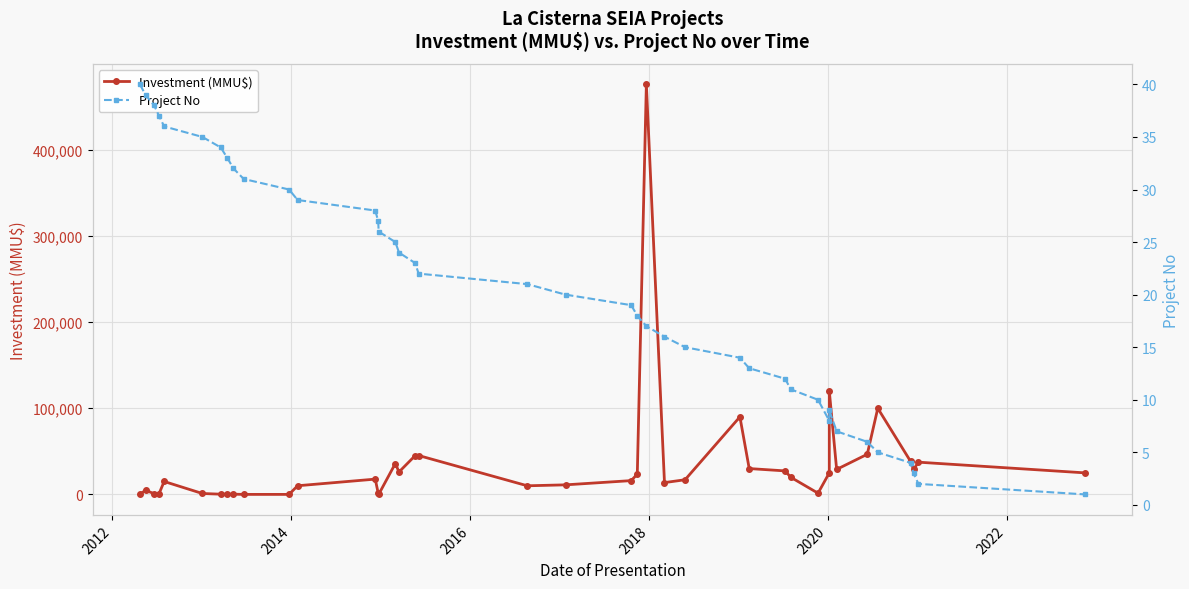

Reading right to left, extract all data points from this chart.

Investment (MMU$): 25000	37413	29000	38308	100000	46600	29000	120000	25000	1416	20000	27274	30000	90000	17000	13700	476000	23530	16000	11090	10000	45156	45014	26062	35839	10	1450	17739	10040	0	0	250	250	250	1052	15000	706	706	5000	0
Project No: 1	2	3	4	5	6	7	9	8	10	11	12	13	14	15	16	17	18	19	20	21	22	23	24	25	26	27	28	29	30	31	32	33	34	35	36	37	38	39	40